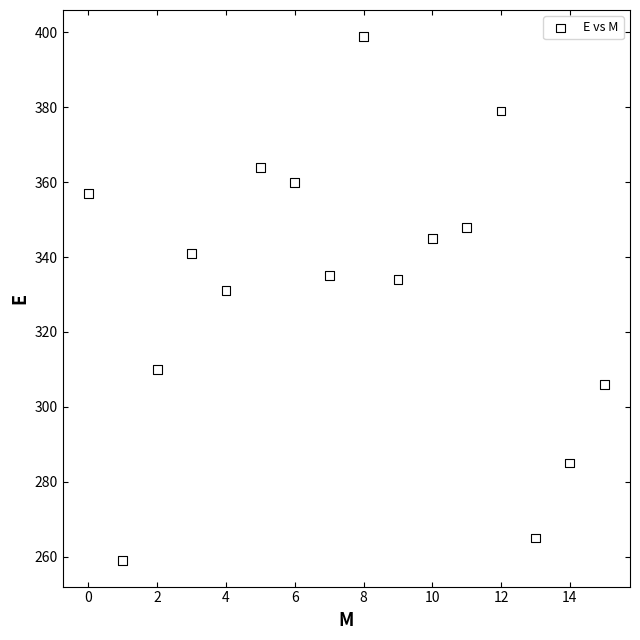

What Y value in the scatter plot is closest to 329?

331